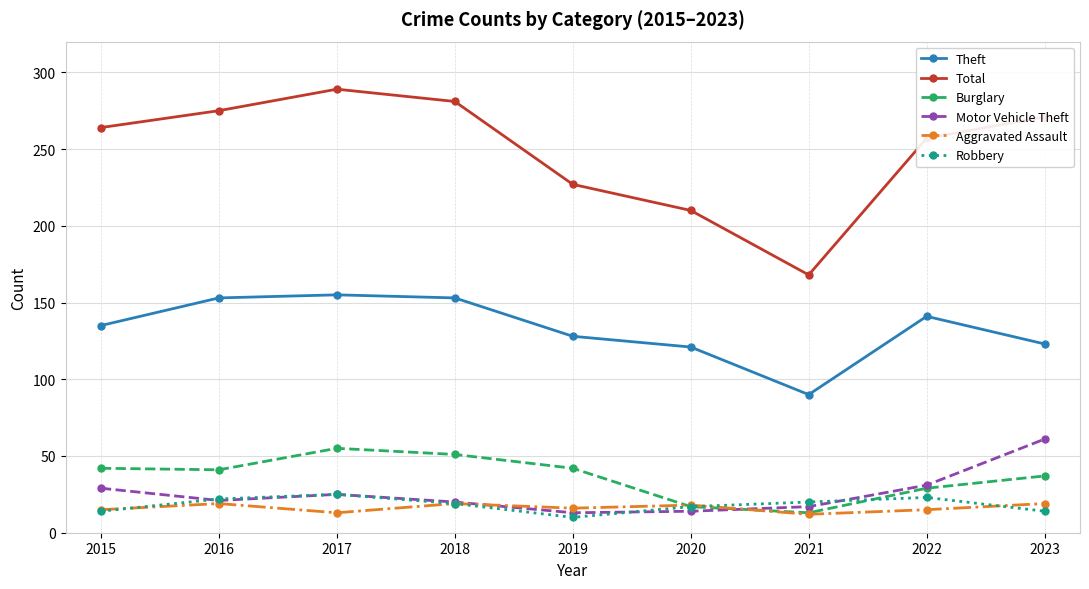

True or false: Aggravated Assault and Total cross at least once.

False